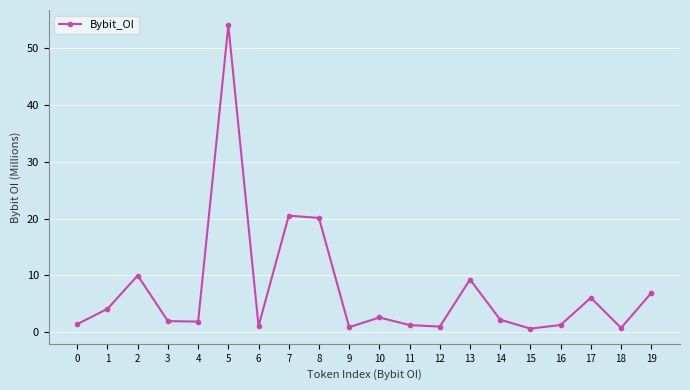

What is the smallest value displayed?

0.6